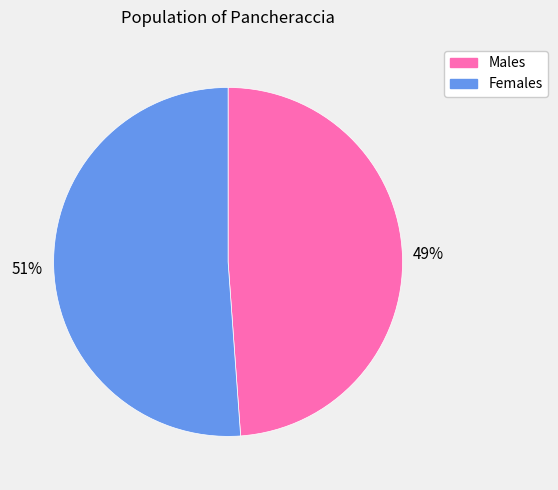

Is it true that Males is 49% of the pie?

True